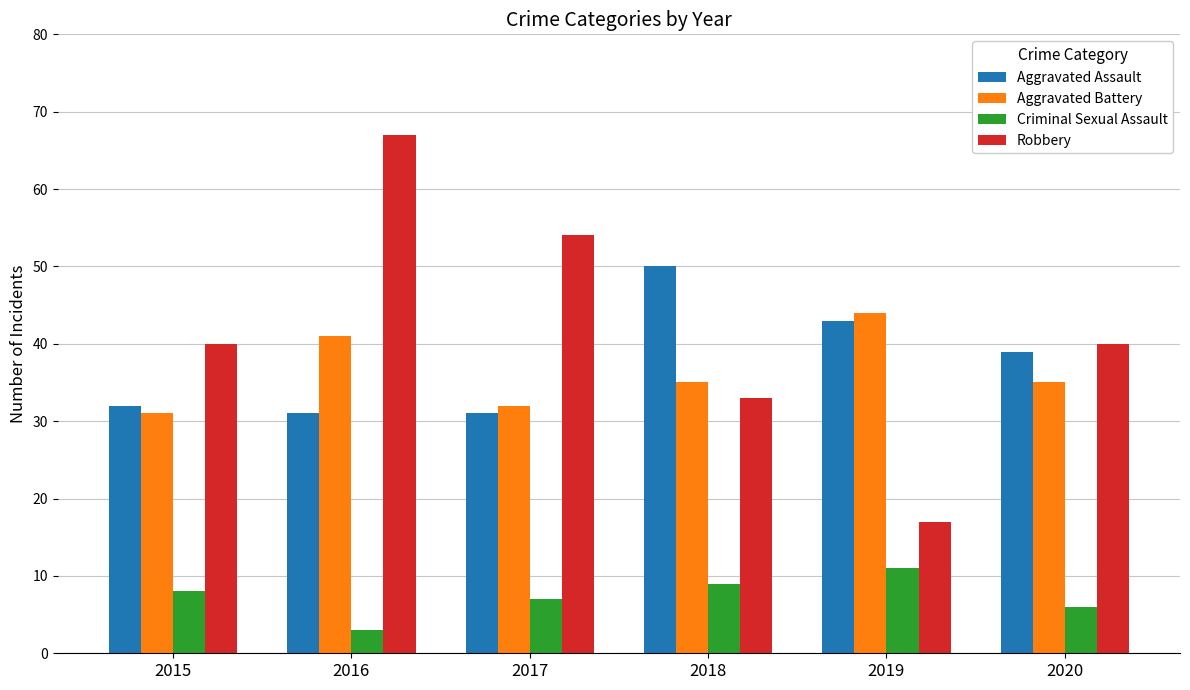

List the series in order of their peak value, lowest first.

Criminal Sexual Assault, Aggravated Battery, Aggravated Assault, Robbery